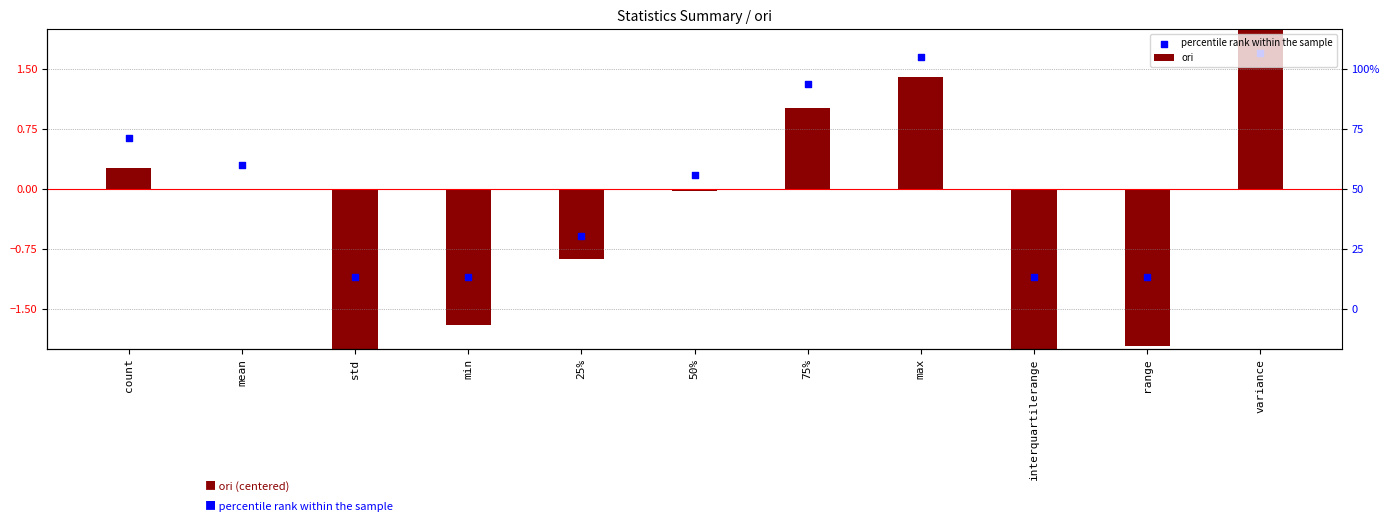

Which series reaches the minimum Y coordinate?

ori